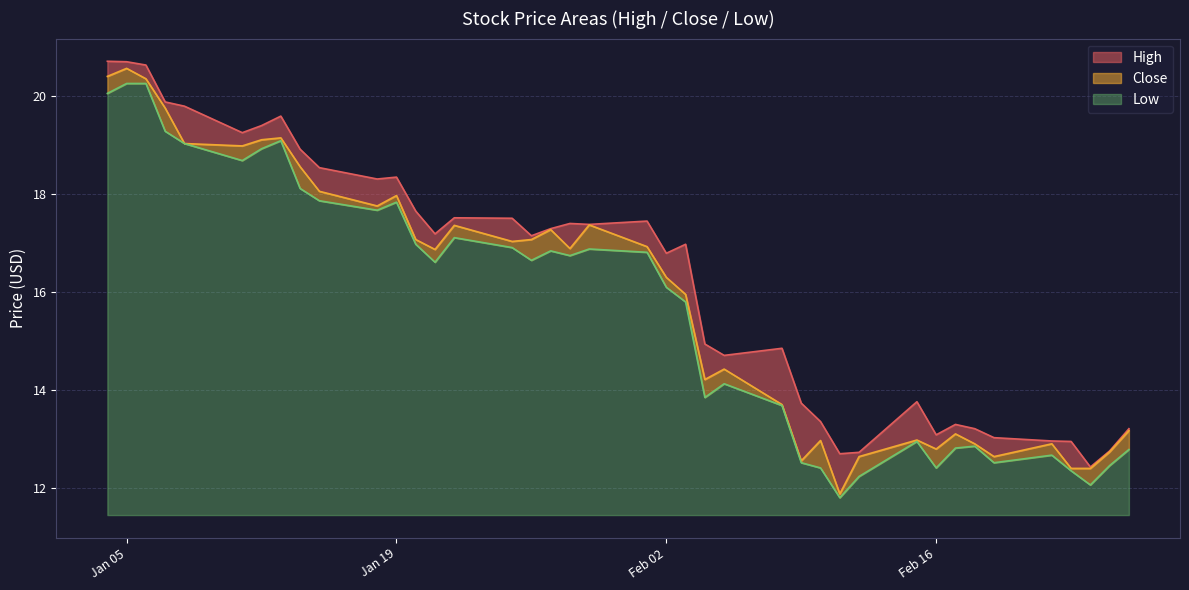

The Close series shows 18.1 at 15/01/2016. True or false?

True